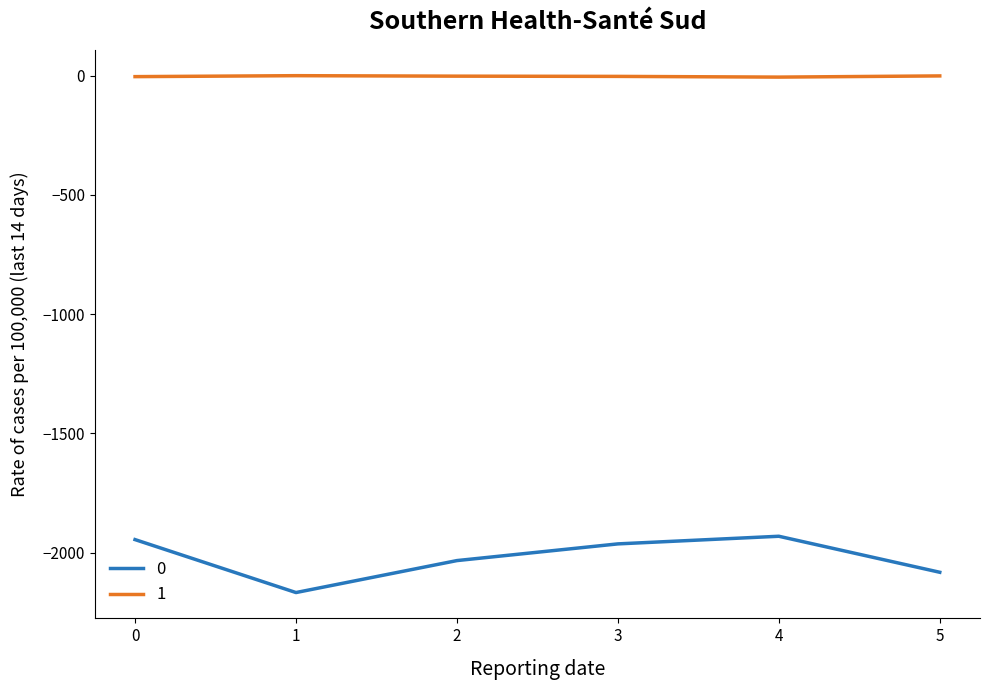

Where is the first local maximum for 0?

4